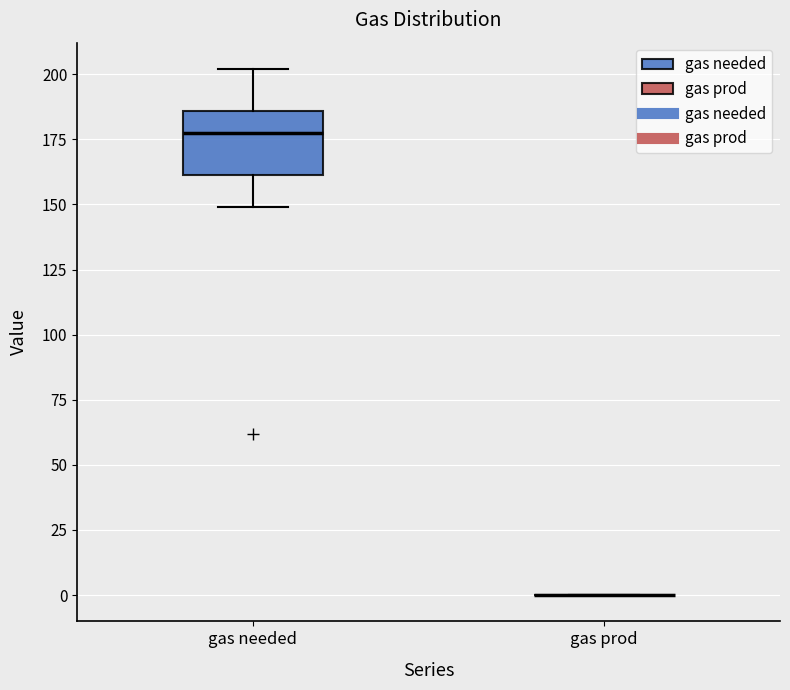

Where is the upper edge of the box for gas needed on the y-axis? The values are not printed on the chart, so give them approximately, as read against the axis.

185